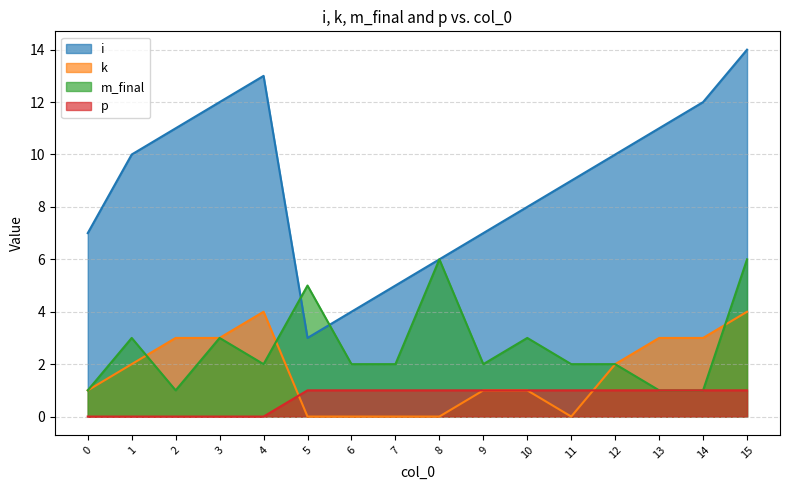

Which series has the largest total across all categories?

i